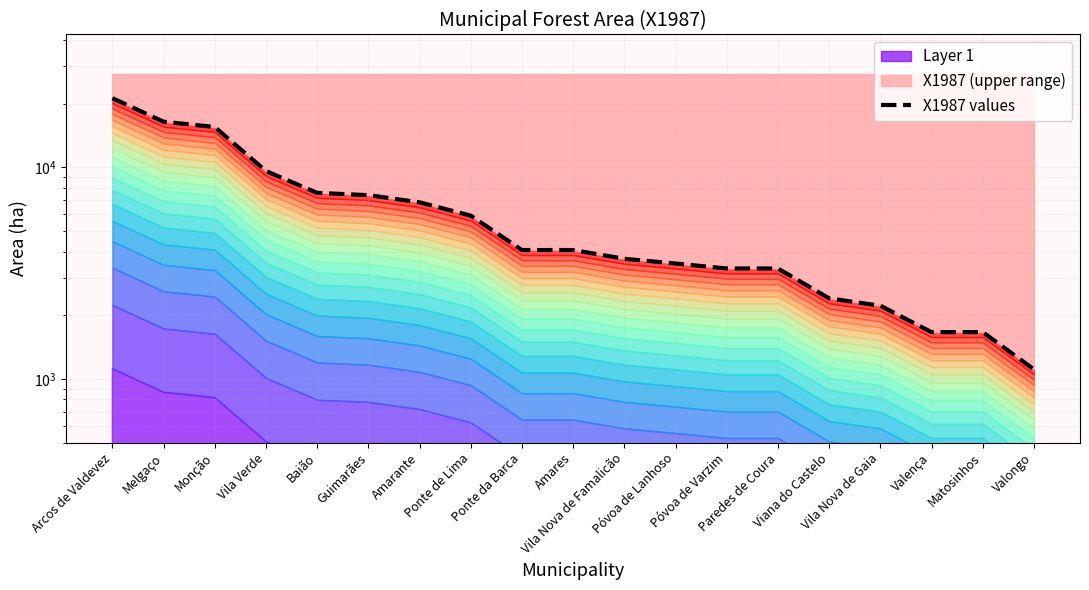

What is the difference between the values at Melgaço and Ponte de Lima?

10533.6